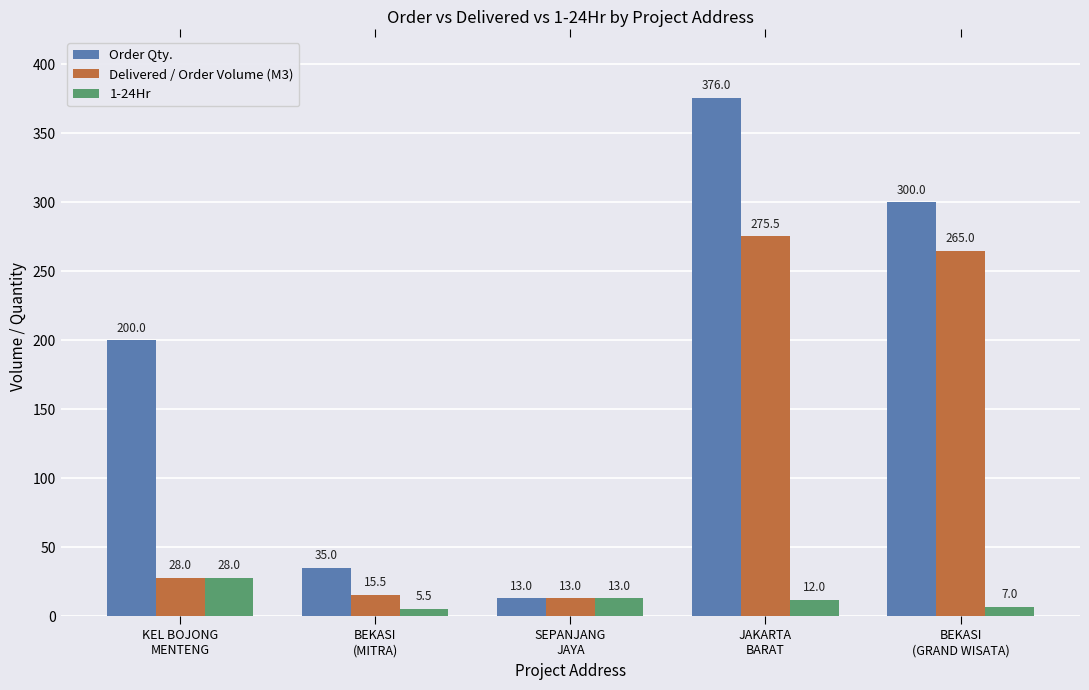

What is the total value across all series at JAKARTA
BARAT?

663.5